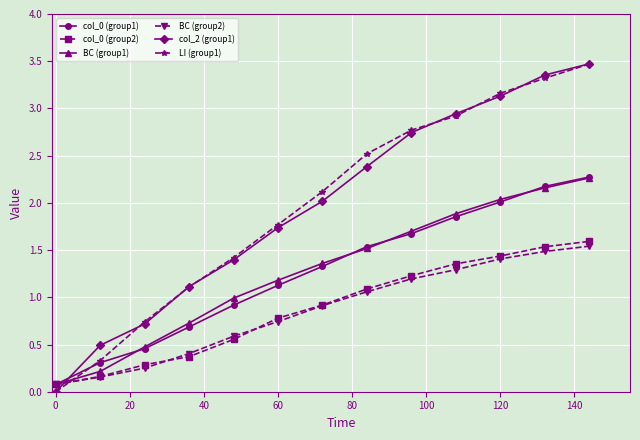

True or false: col_0 (group1) has more than 0 interior local peaks.

False